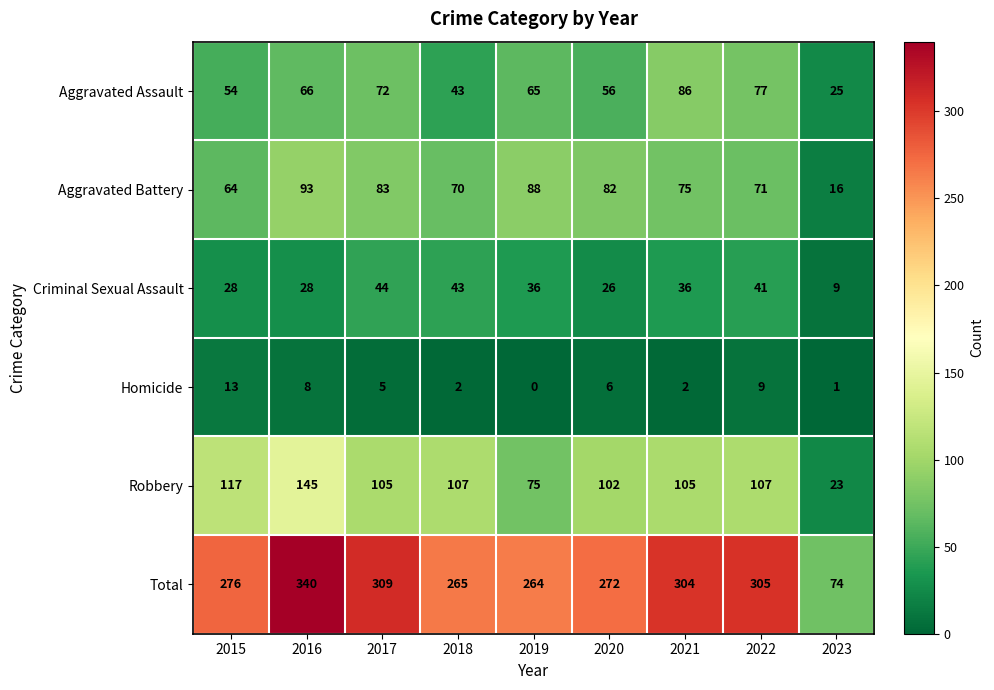

What is the total value across all series at 2018?

530